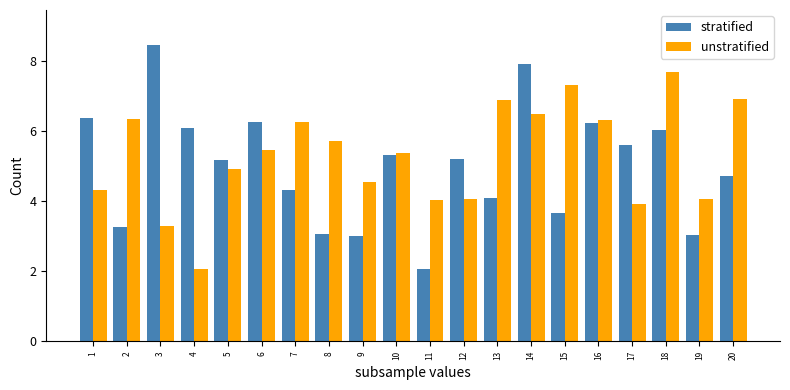

Which series has the largest range (max minus min)?

stratified